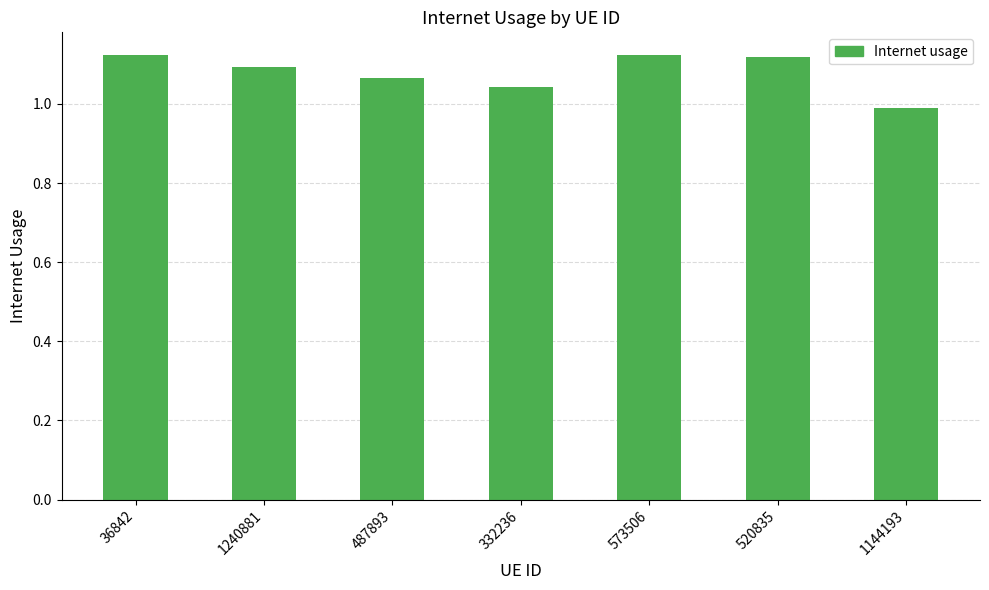

What is the sum of the values at 1240881 and 36842?

2.2